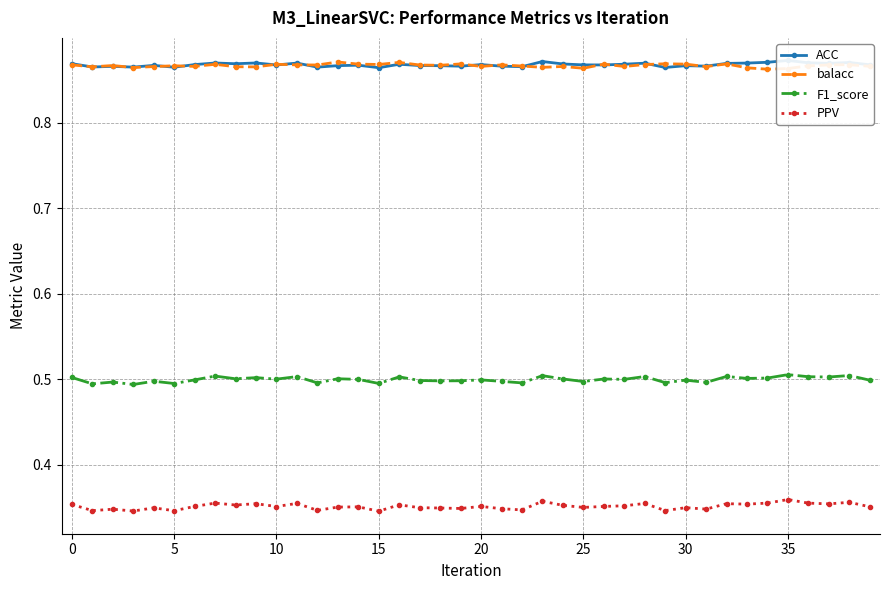

What is the label of the 29th point from the left?

28